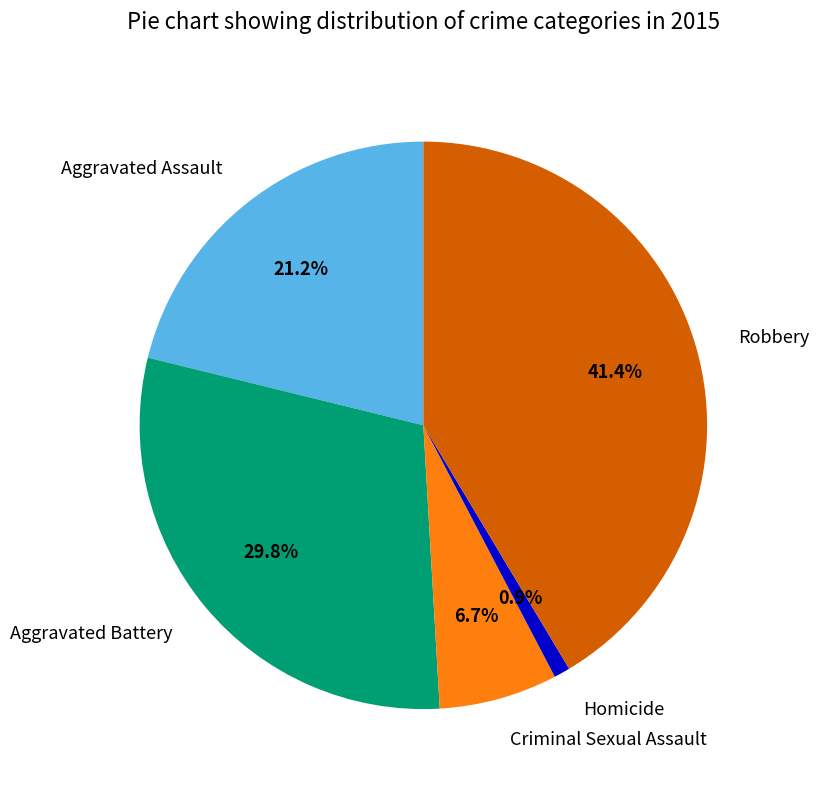

What percentage is NOT represented by Aggravated Assault?

78.8%